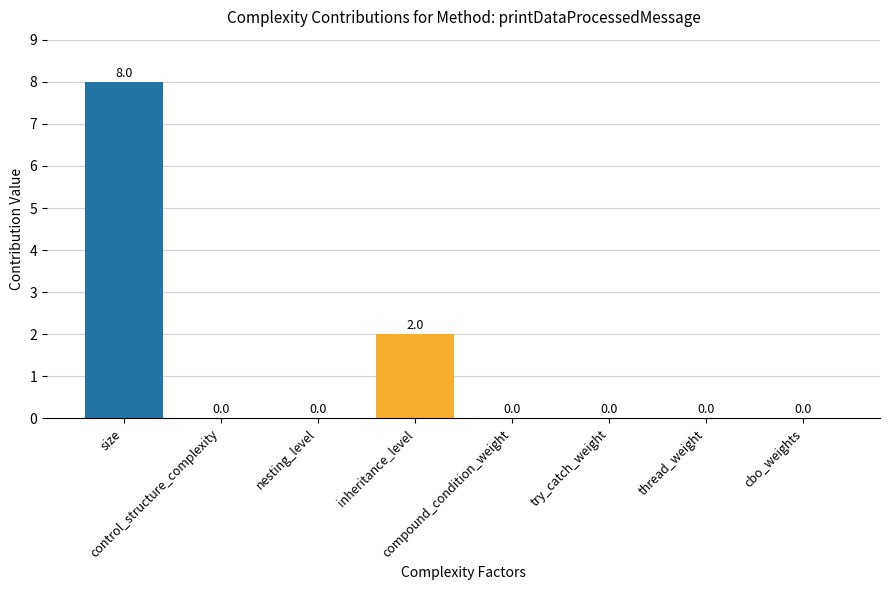

What is the greatest value displayed?

8